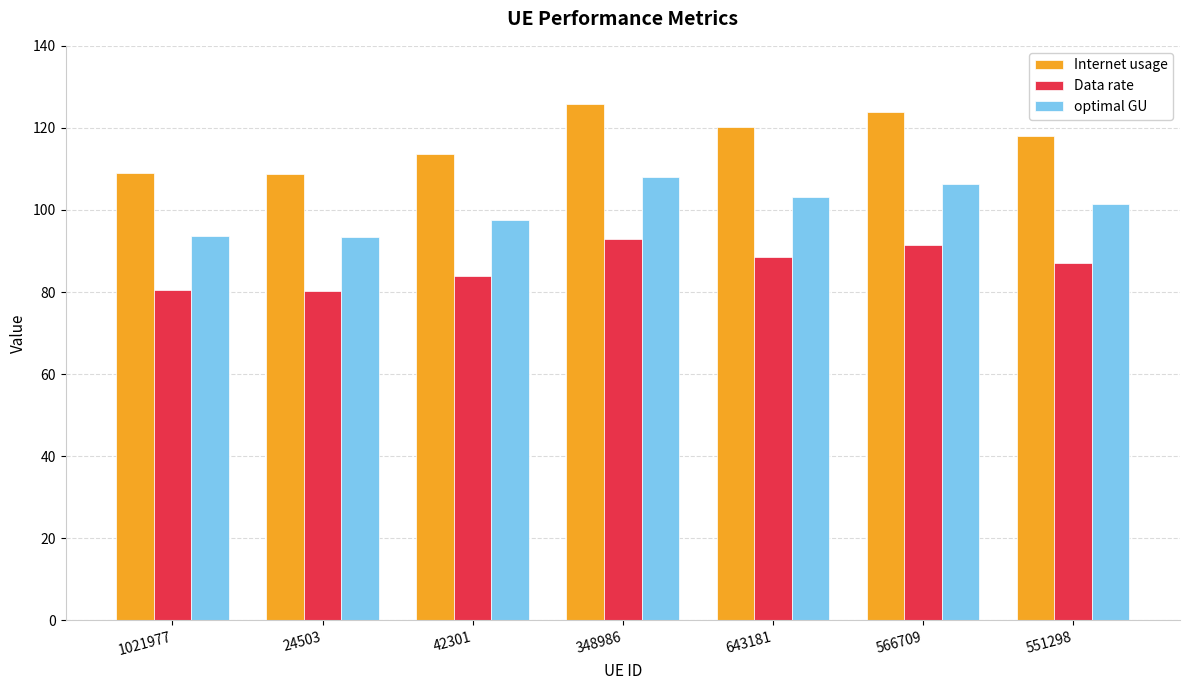

Rank the series by their average value, from highest to lowest.

Internet usage, optimal GU, Data rate